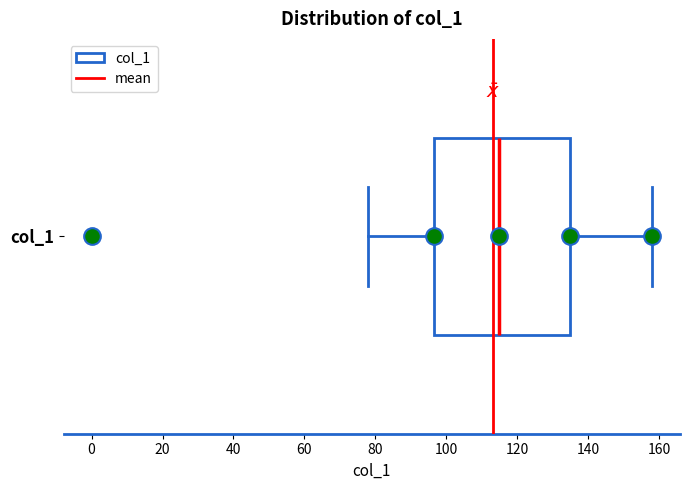

Transcribe this box plot: give where the median line is, the range the box spans, and where the two whiskers end, as read against the x-axis. The values are not printed on the chart, so give them approximately, as read against the axis.

median 116, box 96 to 136, whiskers 78 to 158